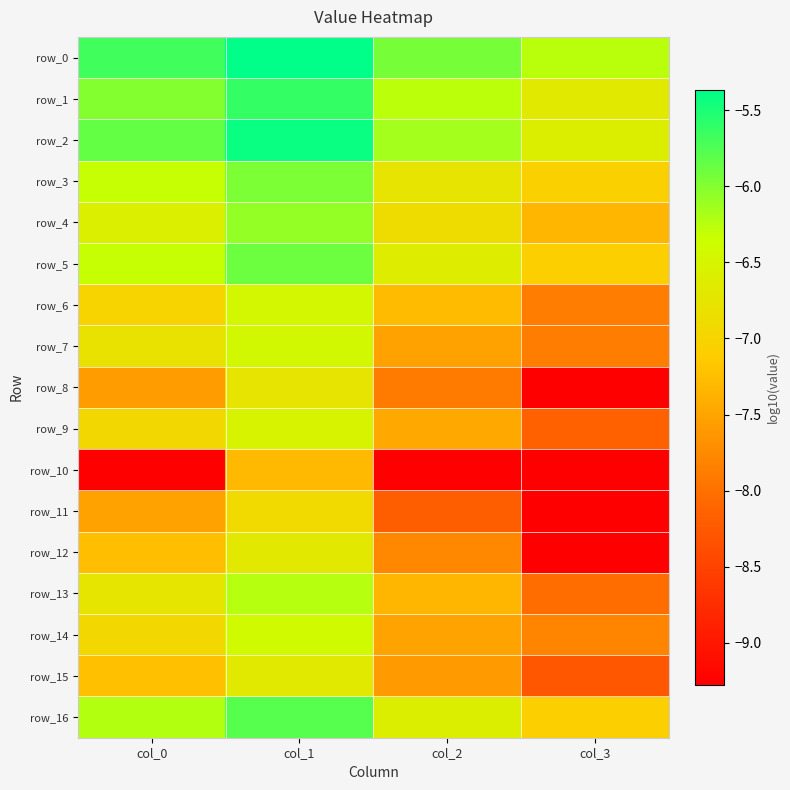

Is it true that row_1 equals -2.2 at col_2?

False